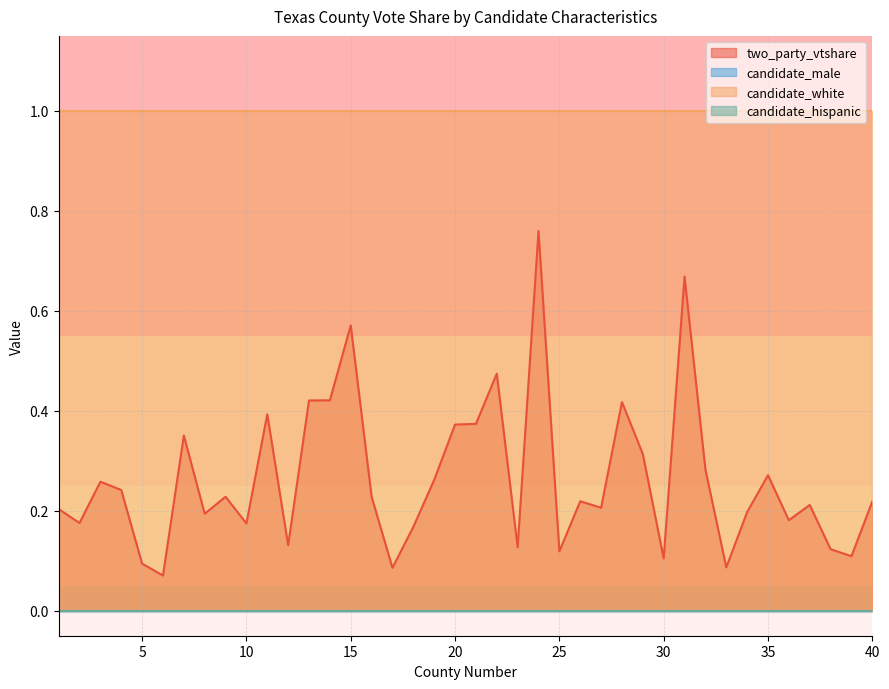

Reading right to left, extract all data points from this chart.

two_party_vtshare: 0.2	0.1	0.1	0.2	0.2	0.3	0.2	0.1	0.3	0.7	0.1	0.3	0.4	0.2	0.2	0.1	0.8	0.1	0.5	0.4	0.4	0.3	0.2	0.1	0.2	0.6	0.4	0.4	0.1	0.4	0.2	0.2	0.2	0.4	0.1	0.1	0.2	0.3	0.2	0.2
candidate_male: 0.0	0.0	0.0	0.0	0.0	0.0	0.0	0.0	0.0	0.0	0.0	0.0	0.0	0.0	0.0	0.0	0.0	0.0	0.0	0.0	0.0	0.0	0.0	0.0	0.0	0.0	0.0	0.0	0.0	0.0	0.0	0.0	0.0	0.0	0.0	0.0	0.0	0.0	0.0	0.0
candidate_white: 1.0	1.0	1.0	1.0	1.0	1.0	1.0	1.0	1.0	1.0	1.0	1.0	1.0	1.0	1.0	1.0	1.0	1.0	1.0	1.0	1.0	1.0	1.0	1.0	1.0	1.0	1.0	1.0	1.0	1.0	1.0	1.0	1.0	1.0	1.0	1.0	1.0	1.0	1.0	1.0
candidate_hispanic: 0.0	0.0	0.0	0.0	0.0	0.0	0.0	0.0	0.0	0.0	0.0	0.0	0.0	0.0	0.0	0.0	0.0	0.0	0.0	0.0	0.0	0.0	0.0	0.0	0.0	0.0	0.0	0.0	0.0	0.0	0.0	0.0	0.0	0.0	0.0	0.0	0.0	0.0	0.0	0.0